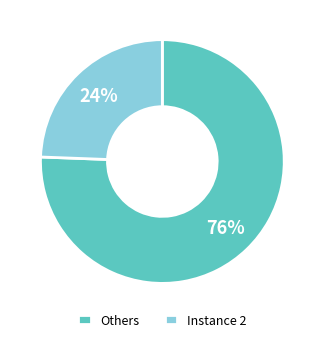

How many segments does this pie chart have?

2